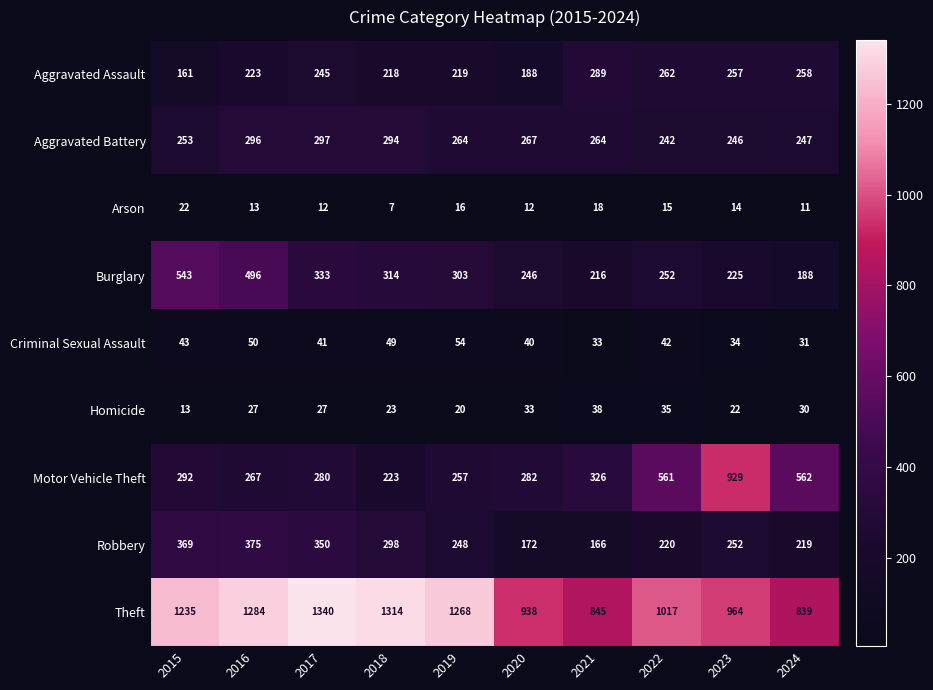

Read the Homicide value at 2020.

33